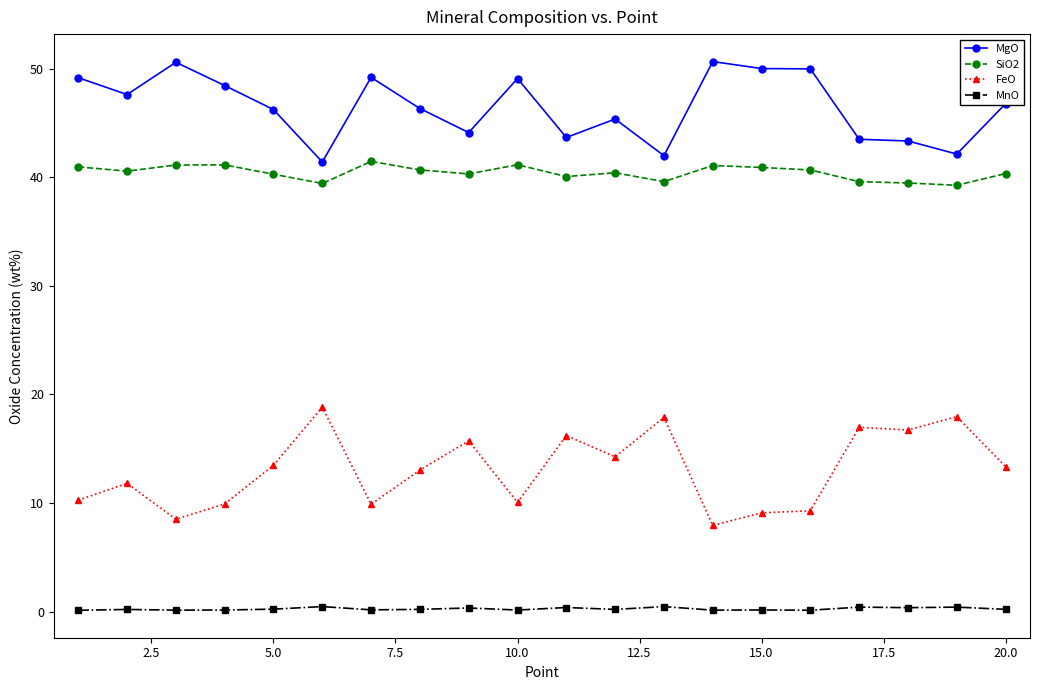

Which series has the largest total across all categories?

MgO